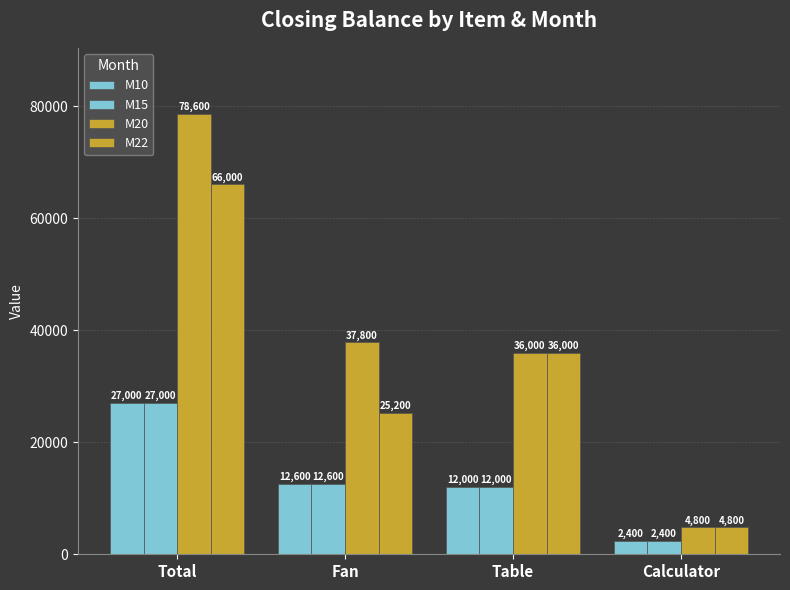

Is it true that M10 equals 2400 at Calculator?

True